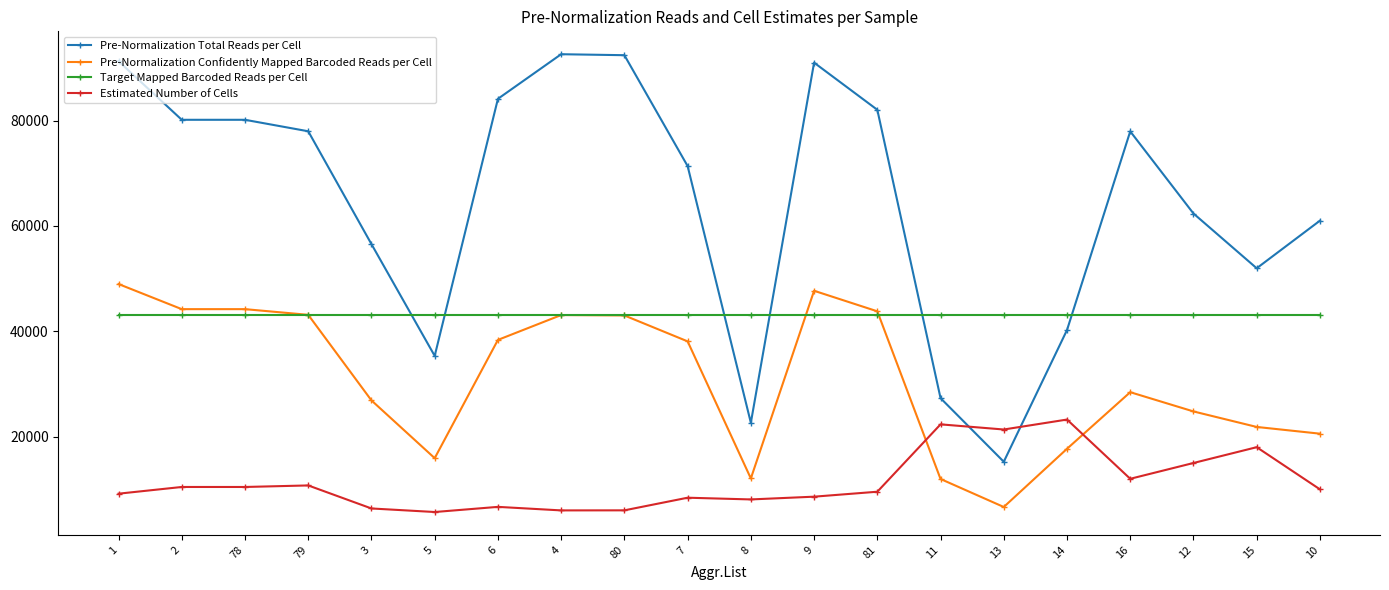

Which series ends up on top after the final intersection of Pre-Normalization Total Reads per Cell and Estimated Number of Cells?

Pre-Normalization Total Reads per Cell